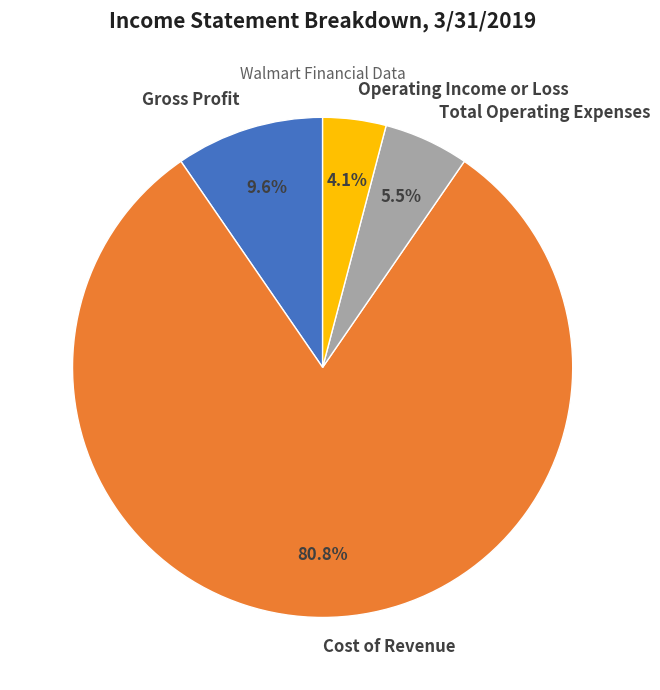

The Cost of Revenue slice represents 81% of the pie. True or false?

True